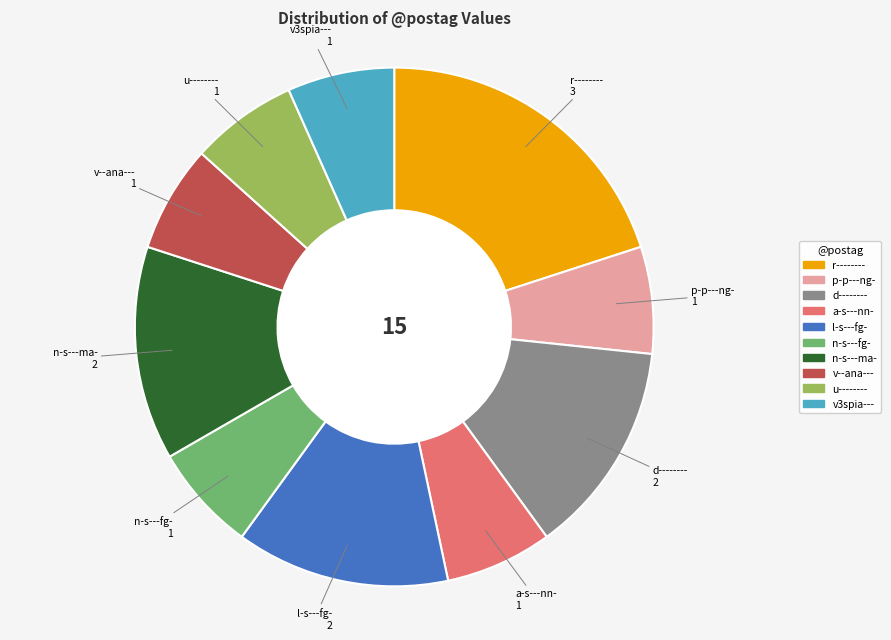

The u-------- slice represents 7% of the pie. True or false?

True